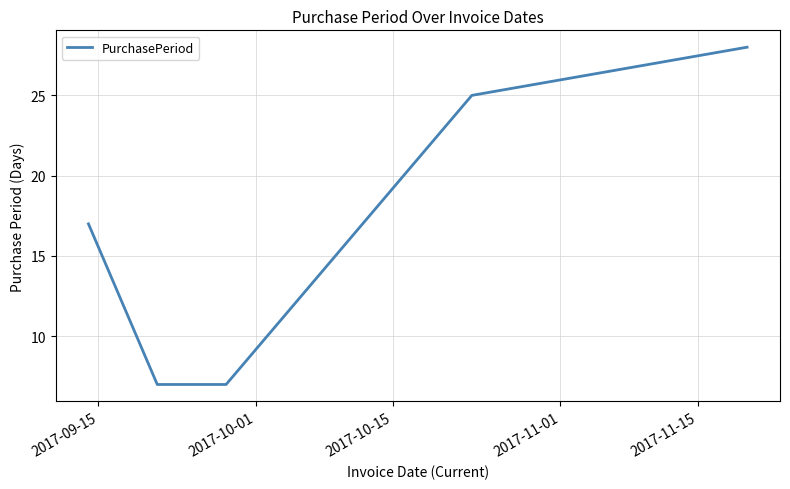

What is the smallest value displayed?

7